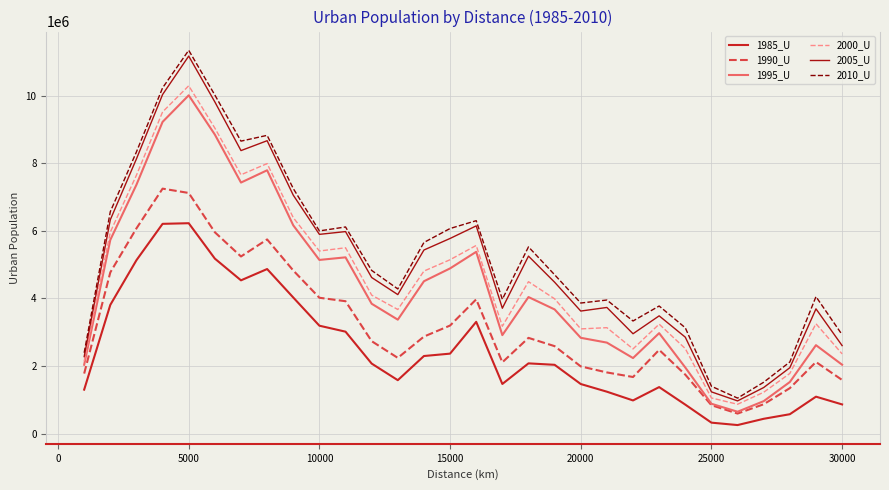

What is the highest value of the 1985_U series?

6223002